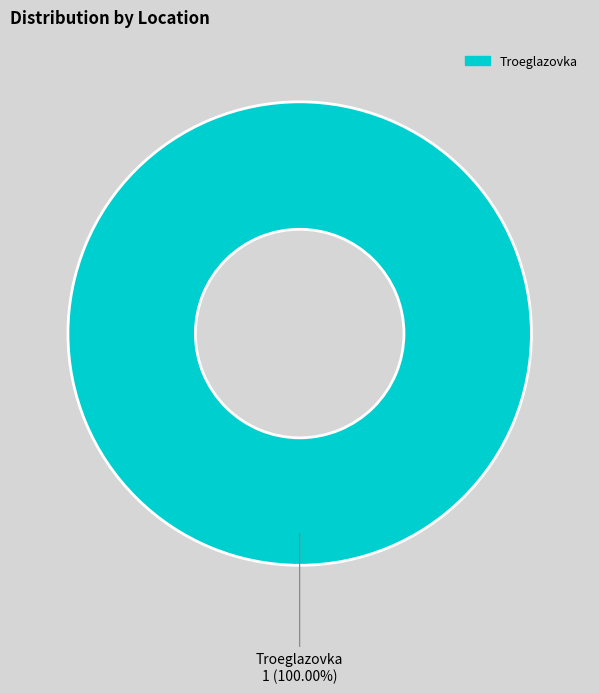

Is there a majority slice in this chart?

Yes